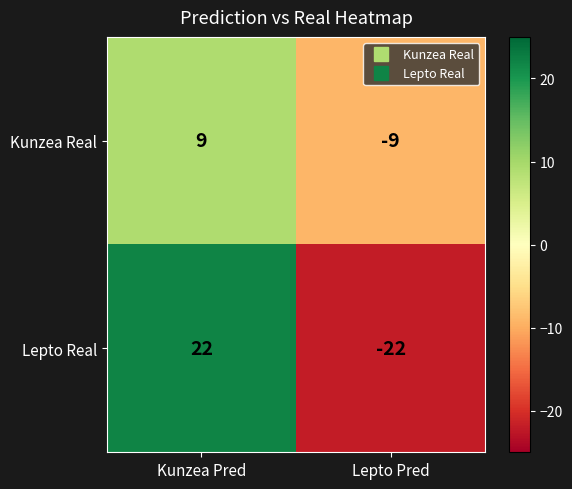

What is the total value across all series at Kunzea Pred?

31